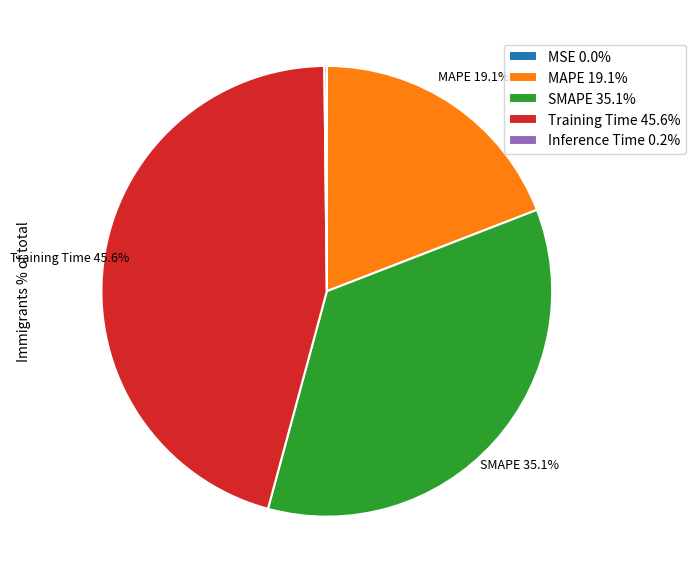

Which slice is the largest?

Training Time